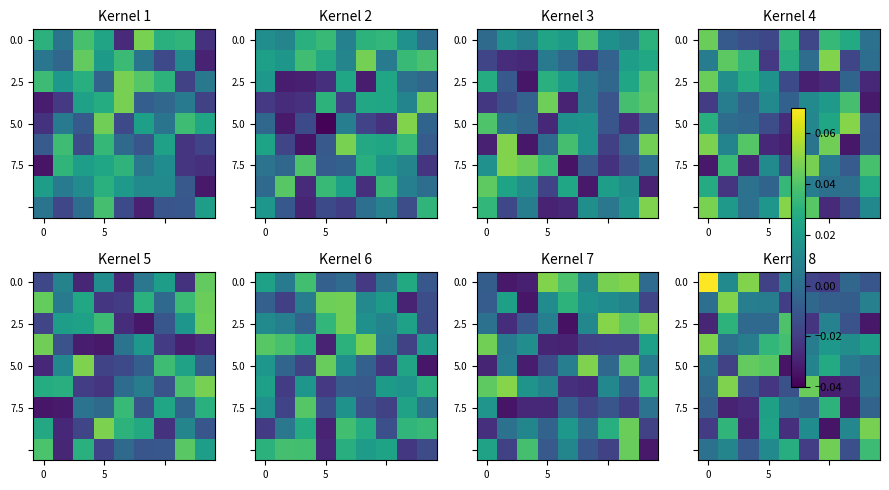

The row_0 series shows -0.0 at 8. True or false?

False